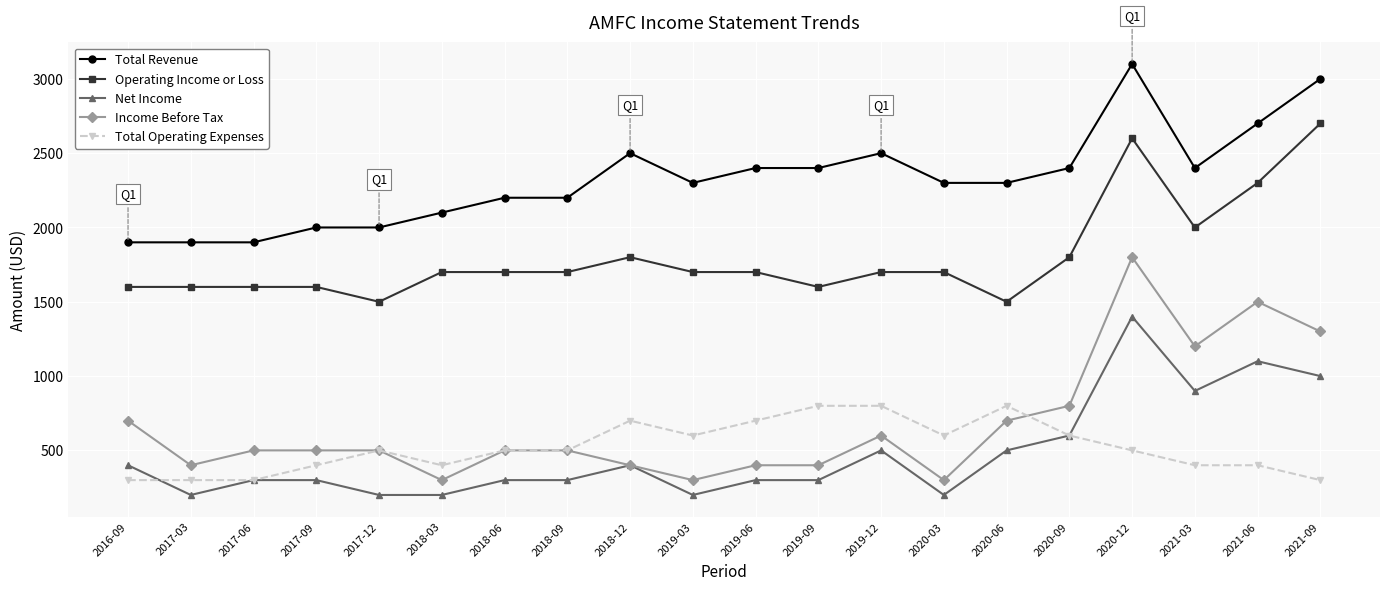

What is the difference between the maximum and minimum values in the Income Before Tax series?

1500